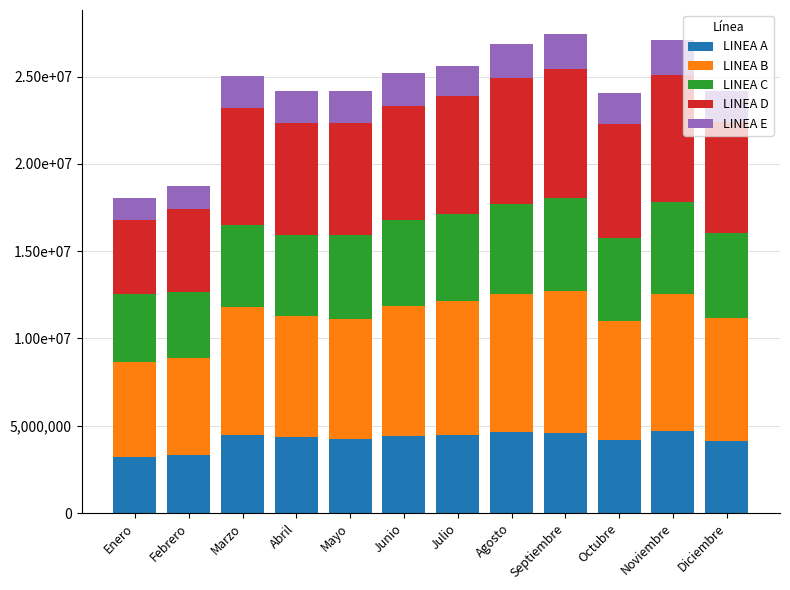

Does the chart contain stacked bars?

Yes